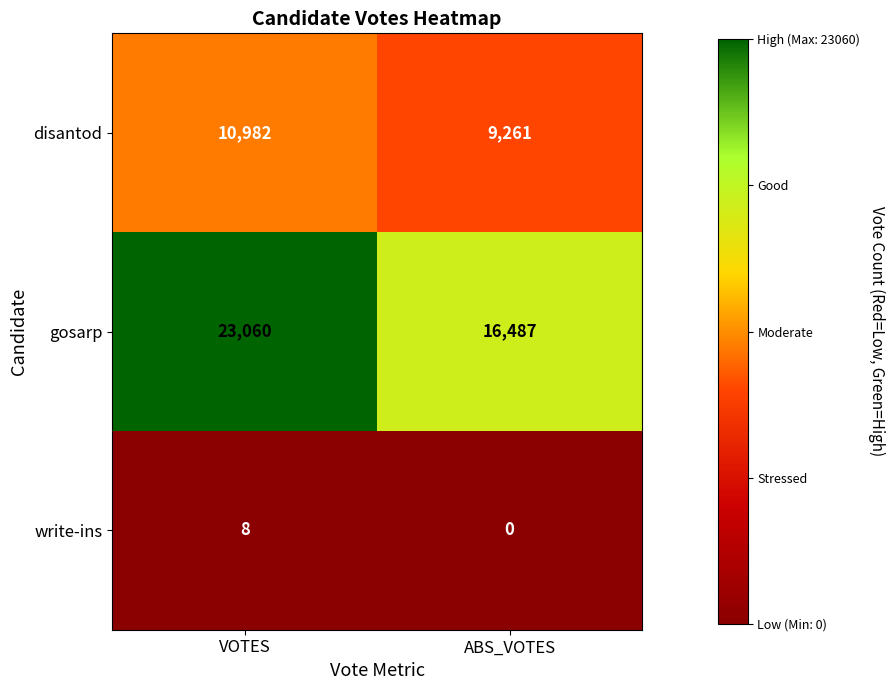

Reading right to left, list all the values displayed in this chart.

disantod: ABS_VOTES=9261	VOTES=10982
gosarp: ABS_VOTES=16487	VOTES=23060
write-ins: ABS_VOTES=0	VOTES=8